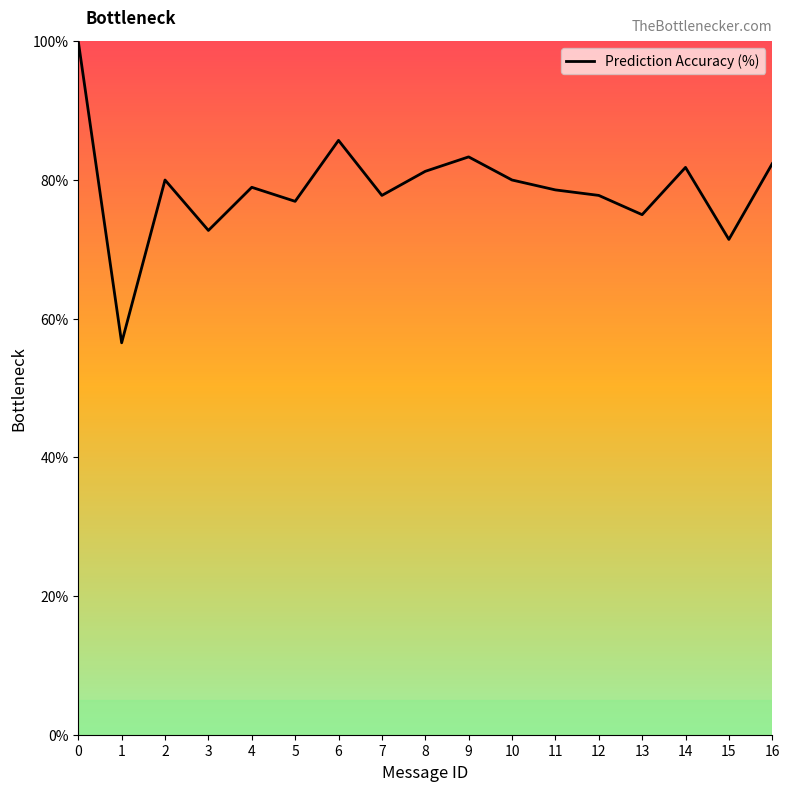

What is the average value?

78.8